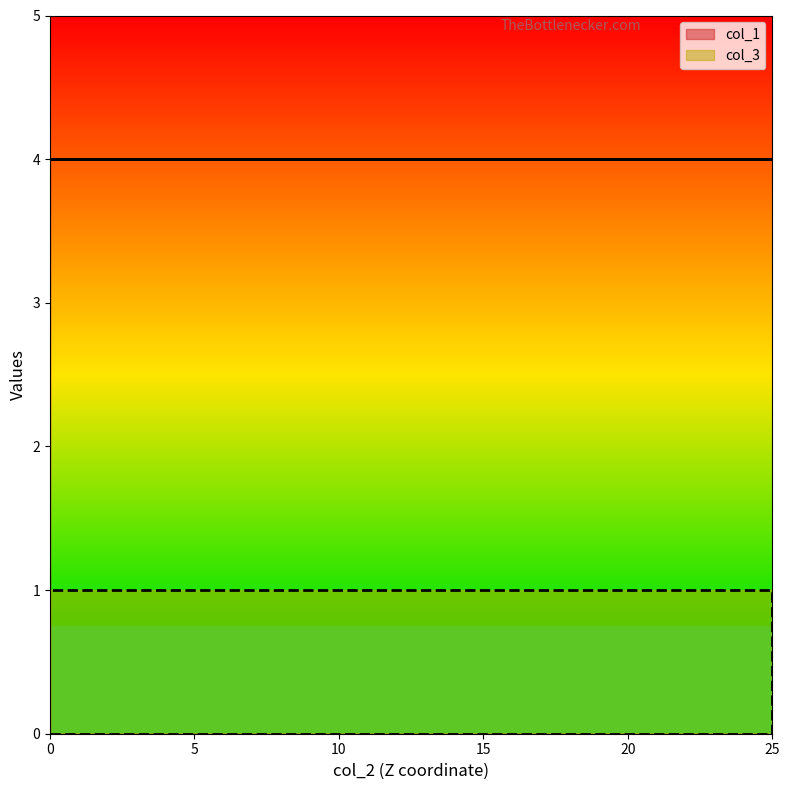

How many lines are shown in the chart?

1